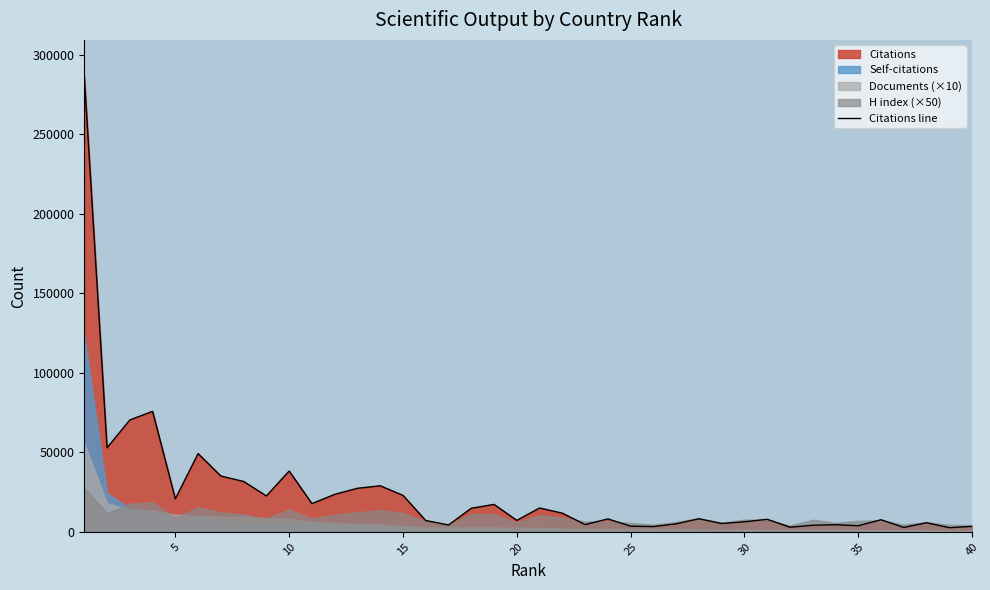

What is the average value?

24319